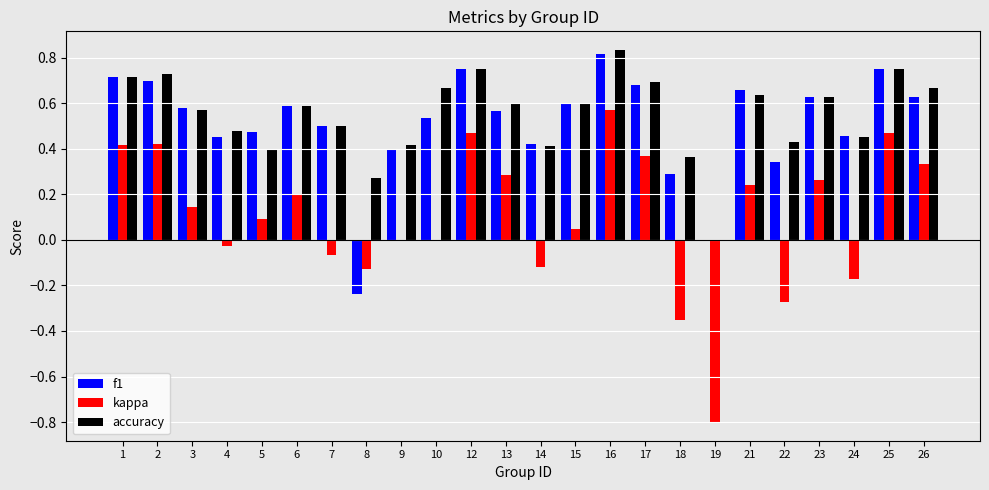

How many groups of bars are there?

24